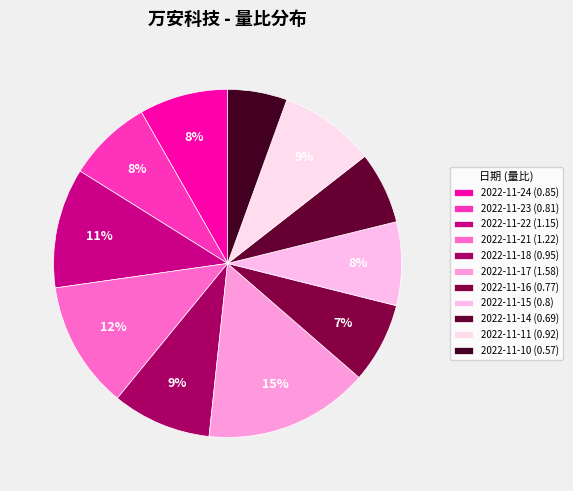

How many slices are in this pie chart?

11